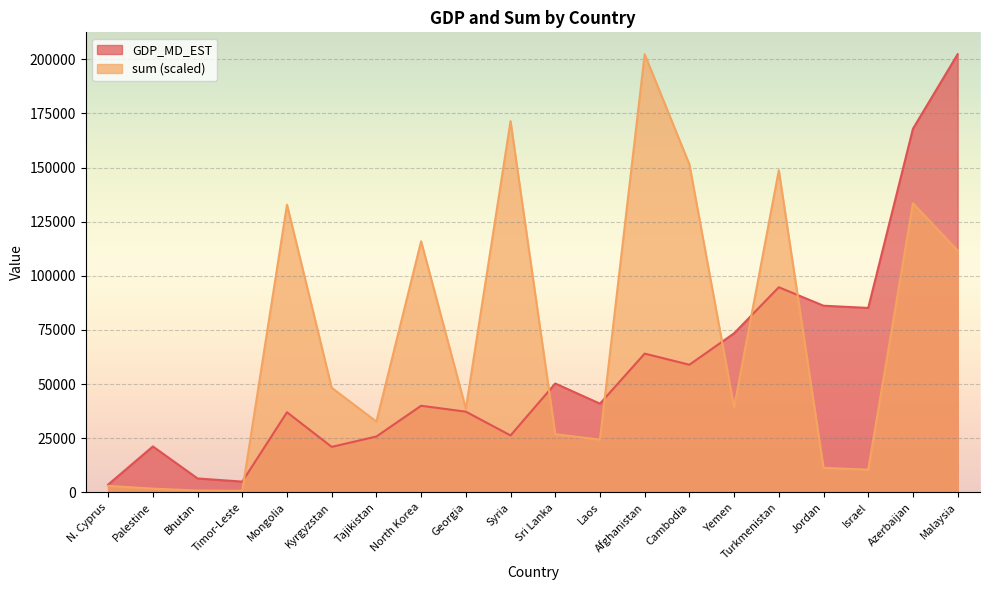

Which series ends up on top after the final intersection of GDP_MD_EST and sum?

GDP_MD_EST